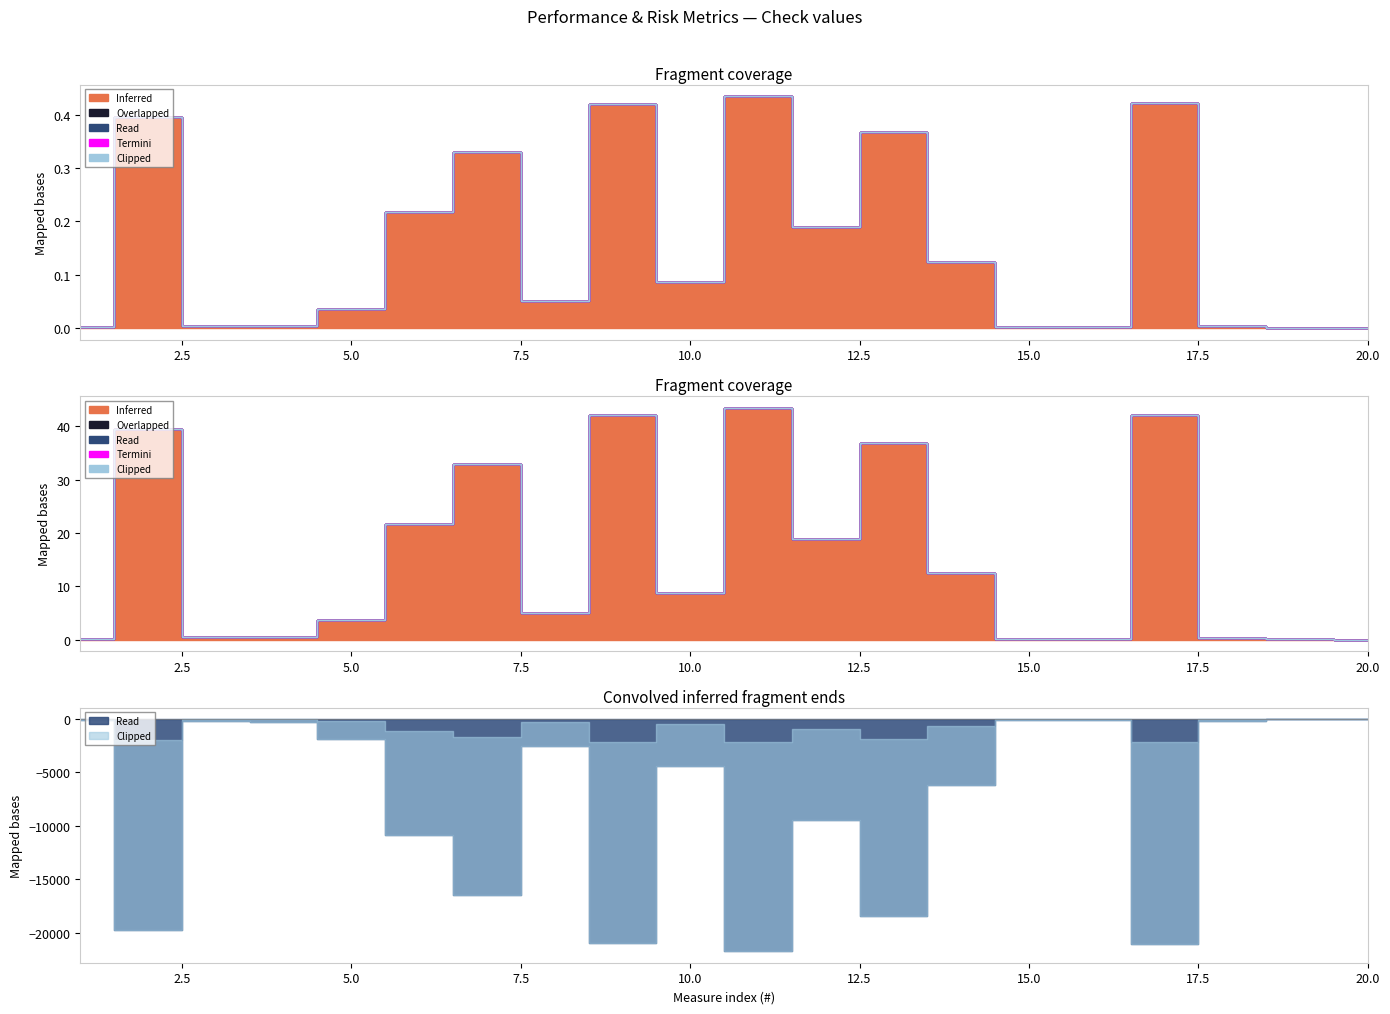

At which category does Inferred reach its first local valley?

3